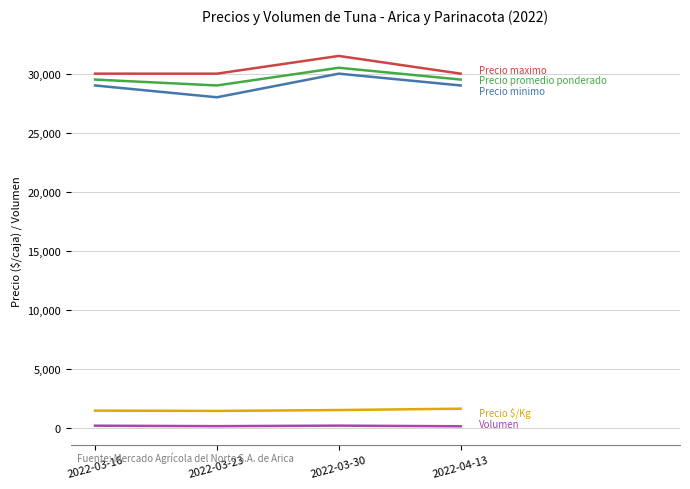

At which category does the chart reach its peak across all series?

2022-03-30